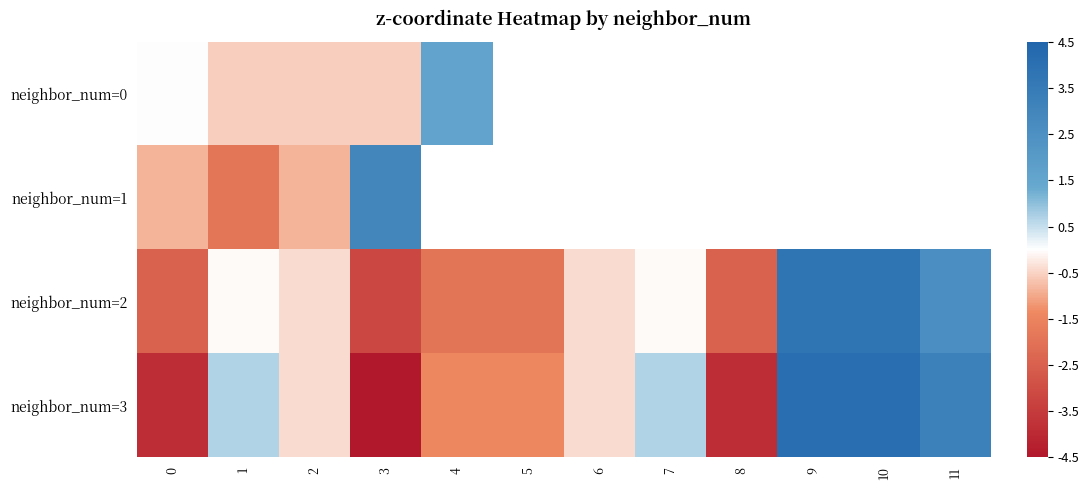

List the series in order of their overall mean, lowest first.

neighbor_num=3, neighbor_num=0, neighbor_num=1, neighbor_num=2